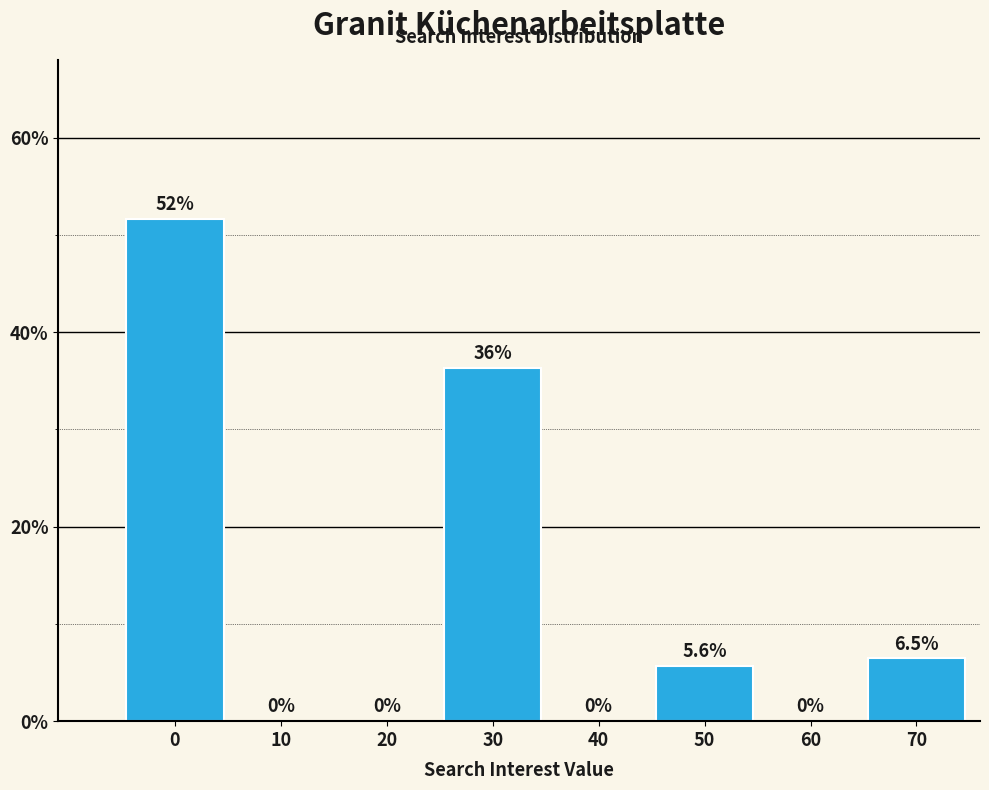

Reading left to right, list all the values displayed in this chart.

0=51.6	10=0.0	20=0.0	30=36.3	40=0.0	50=5.6	60=0.0	70=6.5